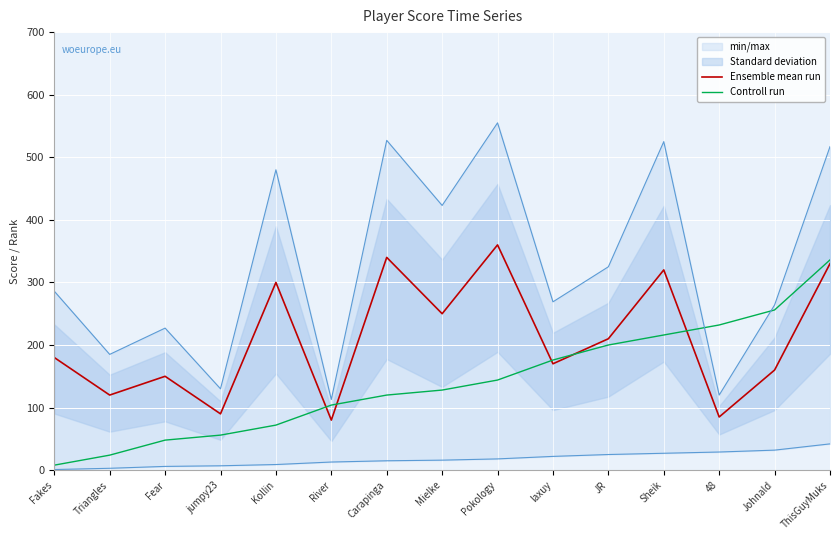

Is the value of Controll run at Pokology greater than the value of Ensemble mean run at 48?

Yes